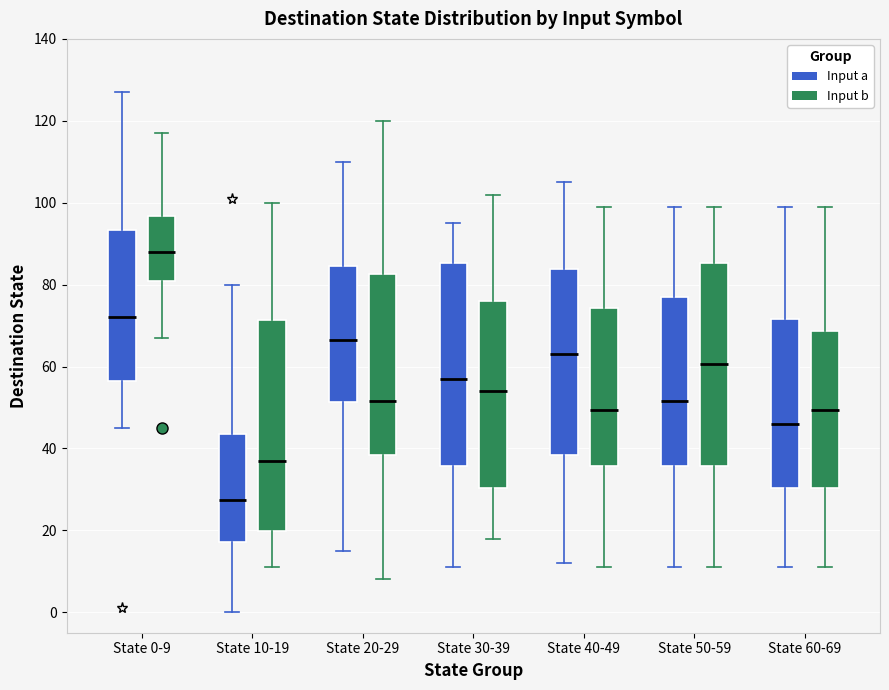

Where does the median line of the box for State 40-49 (Input a) sit on the y-axis? The values are not printed on the chart, so give them approximately, as read against the axis.

64